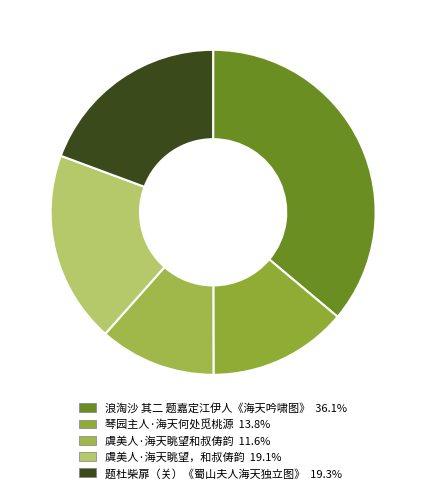

How many slices are in this pie chart?

5